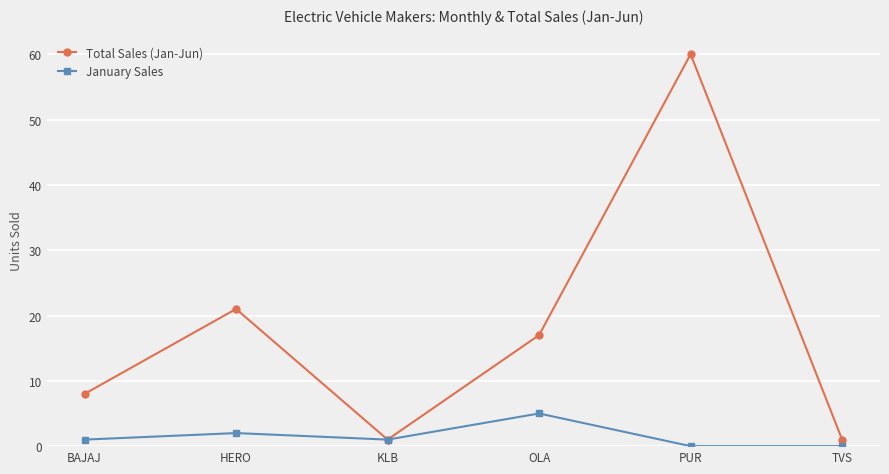

List the series in order of their peak value, lowest first.

January Sales, Total Sales (Jan-Jun)